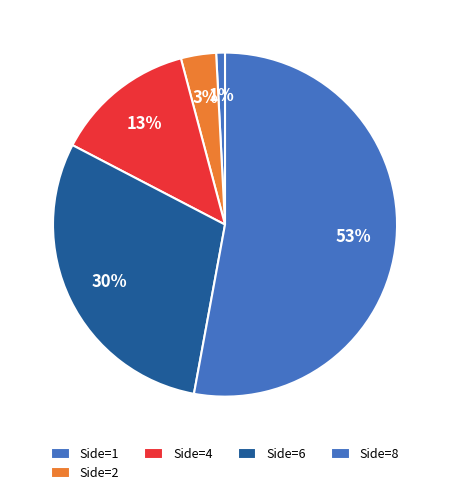

Does any single category account for the majority?

Yes